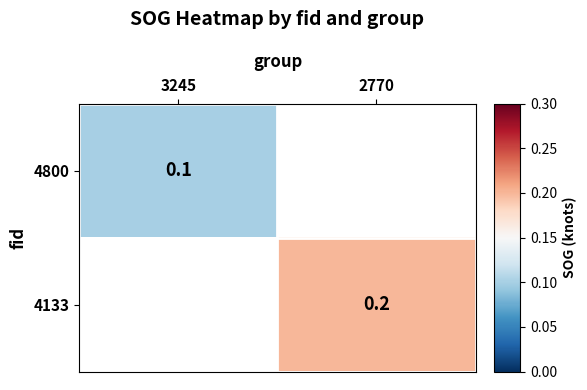

The value of 4800 at 3245 is 0.1. True or false?

True